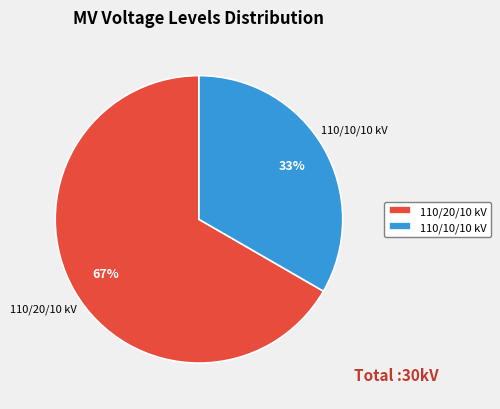

Which has a higher value, 110/10/10 kV or 110/20/10 kV?

110/20/10 kV